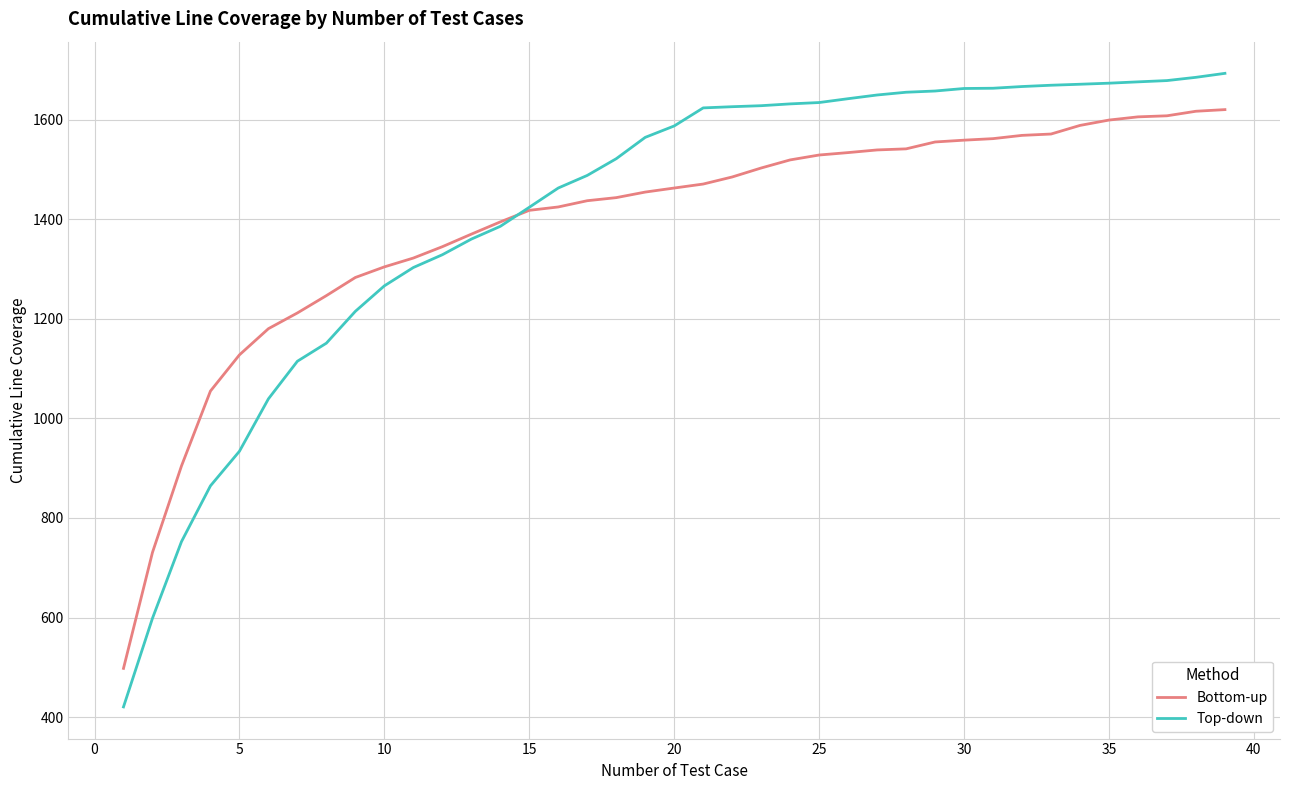

Which series has the widest spread of values?

Top-down